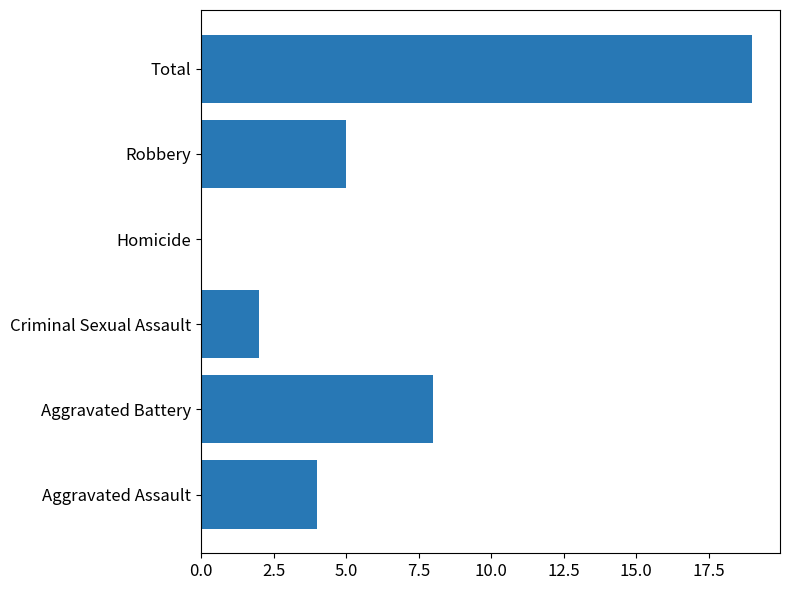

True or false: the data shows 1 at Criminal Sexual Assault.

False